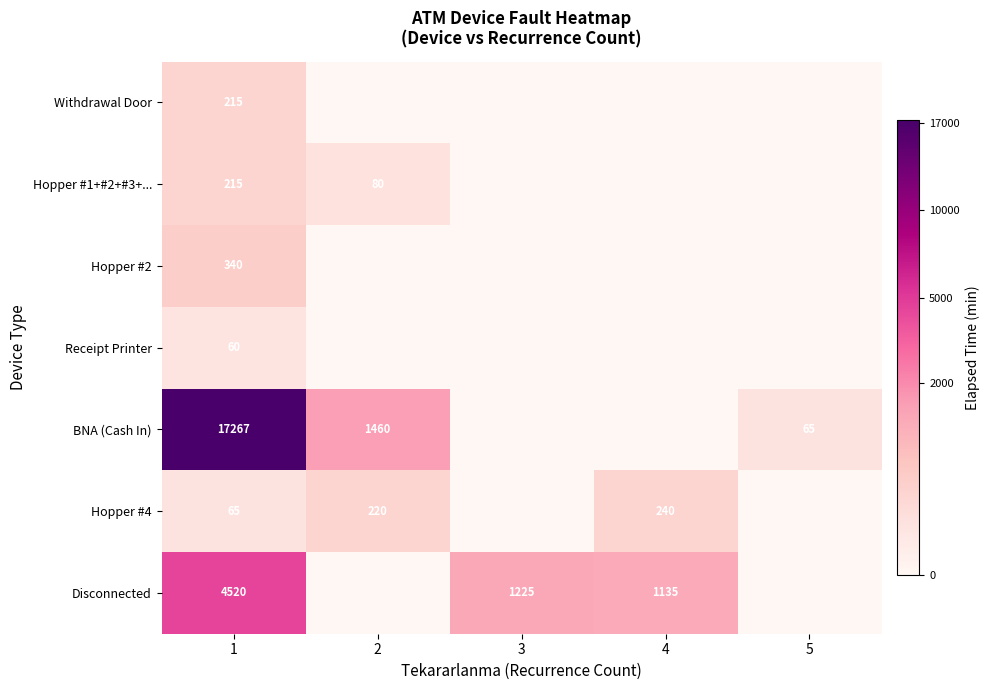

Is the value of Disconnected at 3 greater than the value of Hopper #4 at 2?

Yes